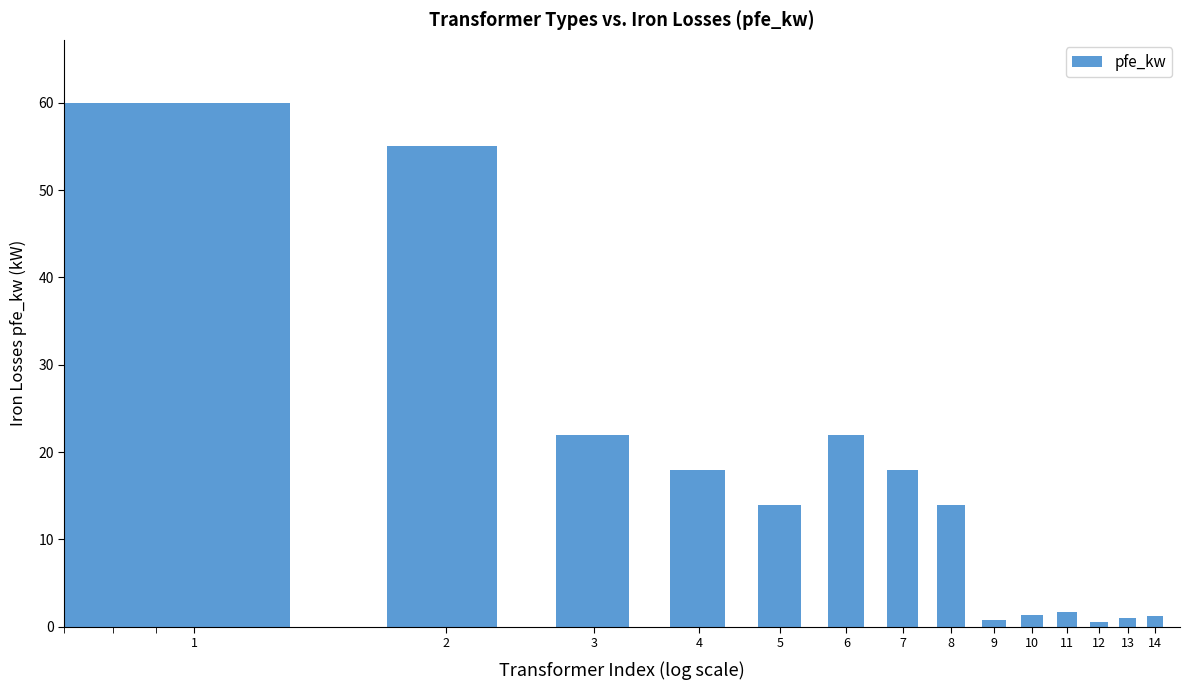

Reading right to left, transcribe all the data shown in this chart.

1.2	0.9	0.6	1.6	1.4	0.8	14.0	18.0	22.0	14.0	18.0	22.0	55.0	60.0